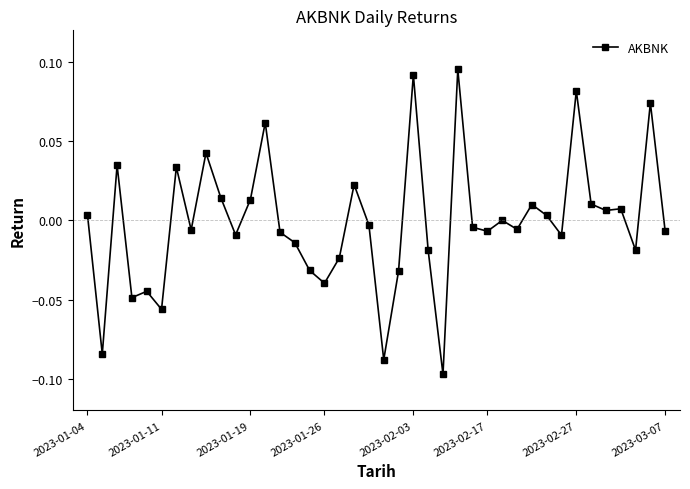

How many lines are shown in the chart?

1